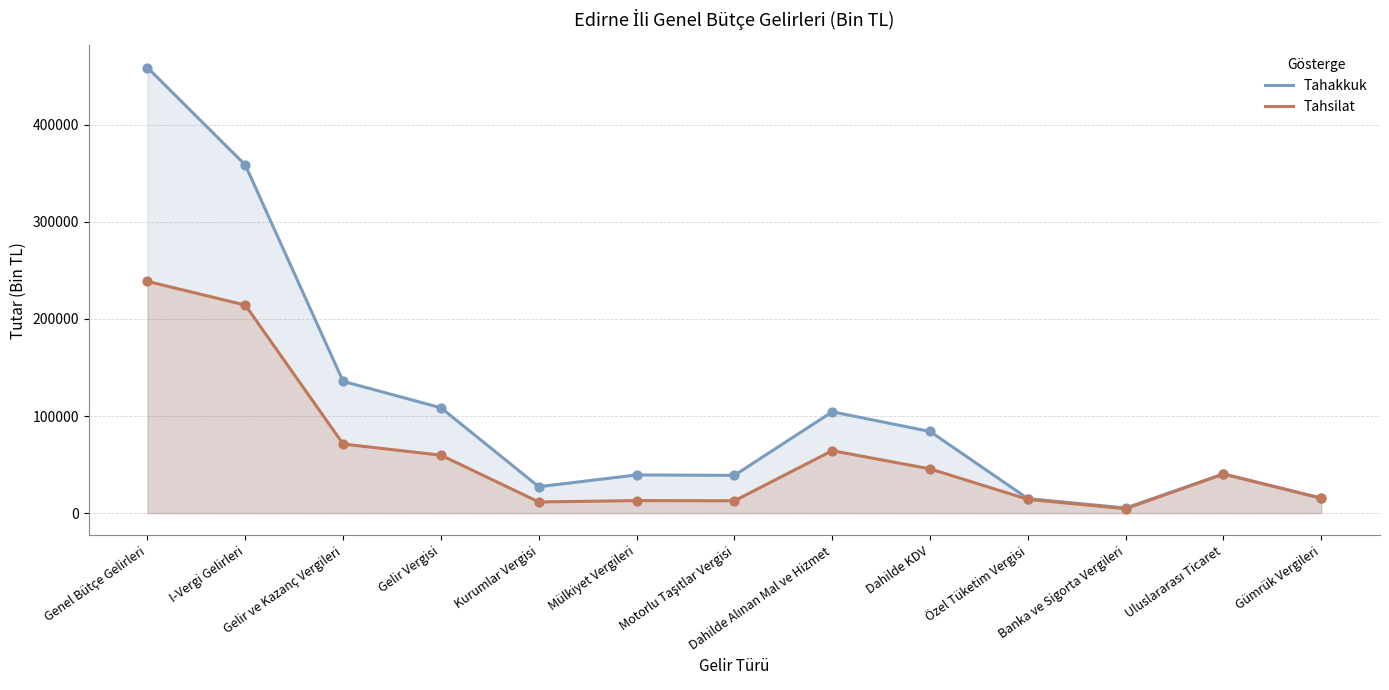

What is the total value across all series at Gelir ve Kazanç Vergileri?

206877